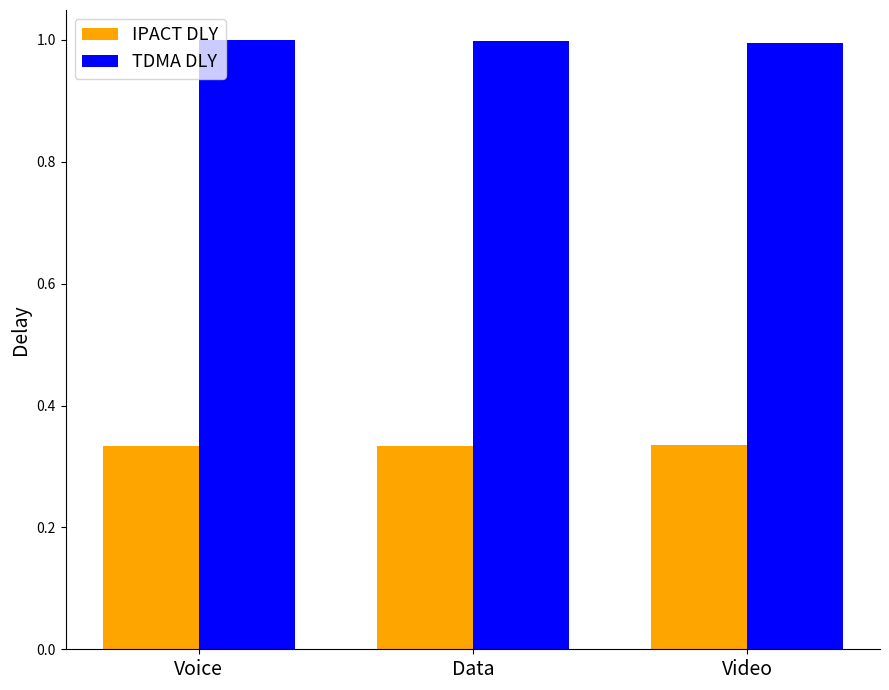

What is the sum of the TDMA DLY values at Voice and Video?

2.0